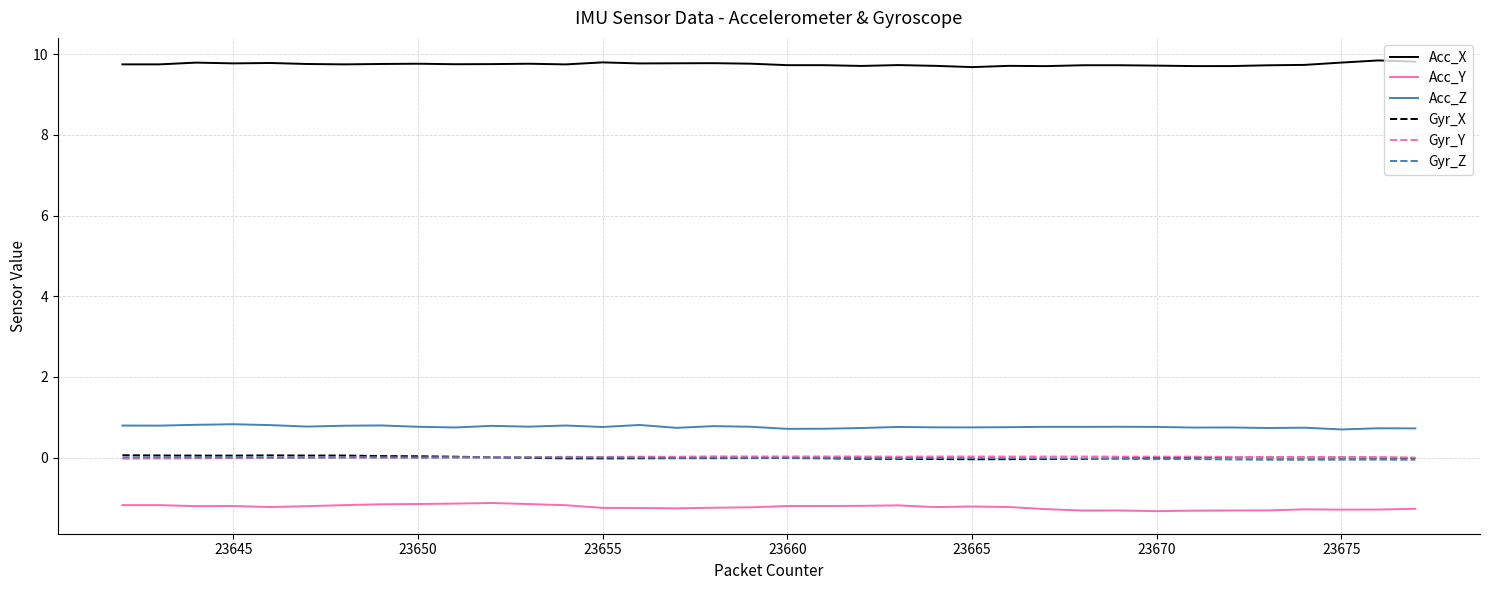

How many lines are shown in the chart?

6